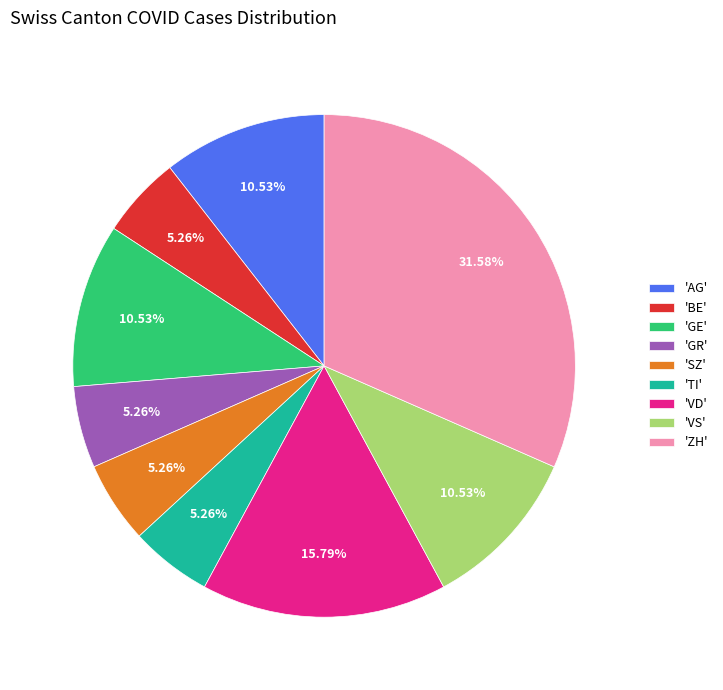

Is there a majority slice in this chart?

No